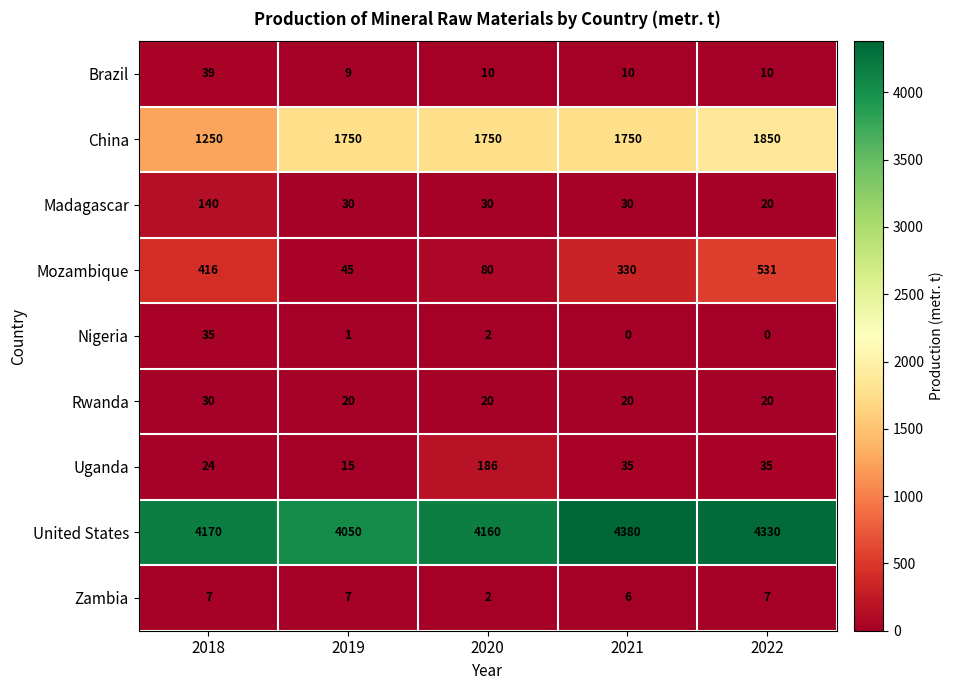

What value does the Nigeria series have at 2018, to the nearest 5?

35